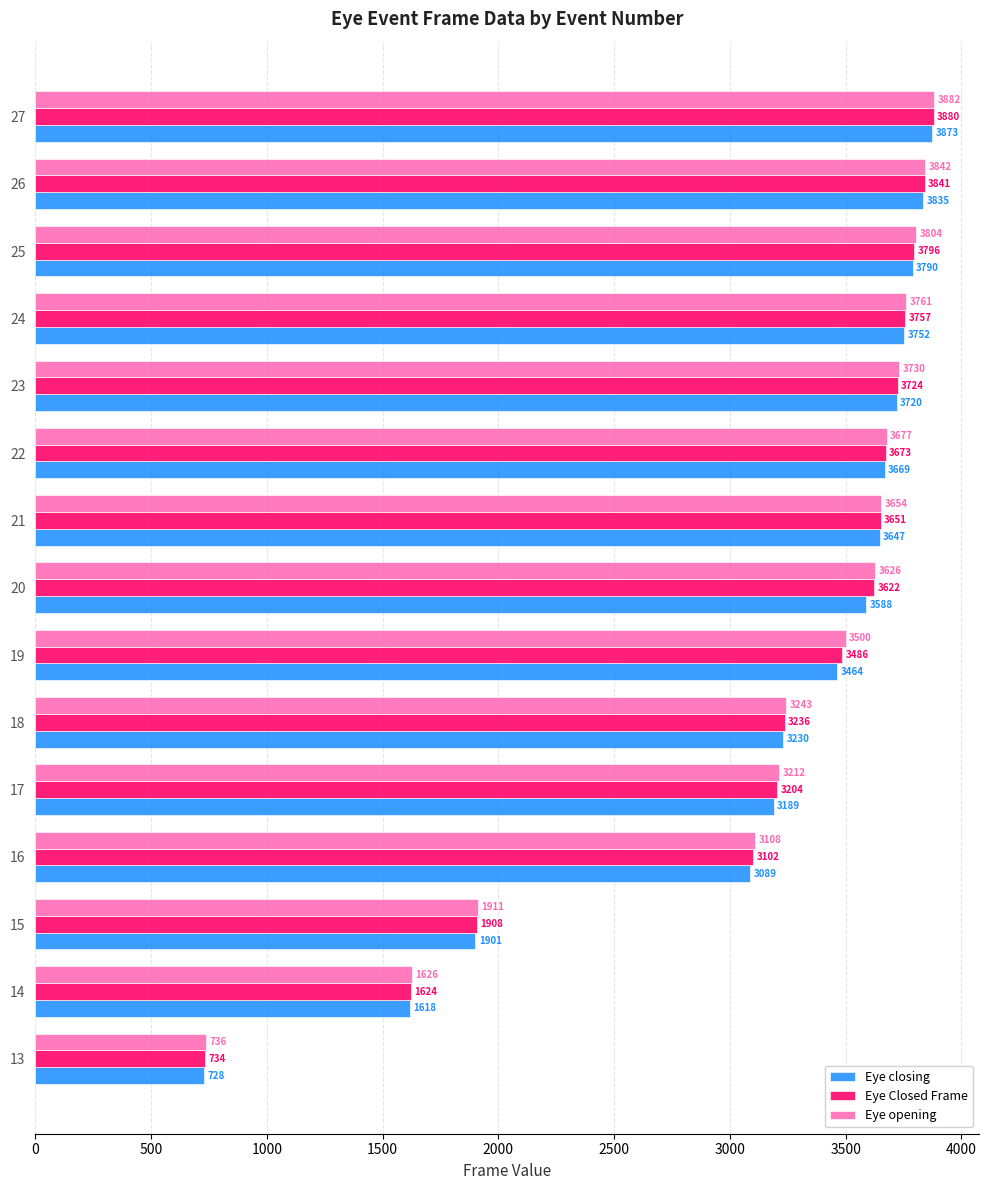

What is the average value of the Eye Closed Frame series?

3149